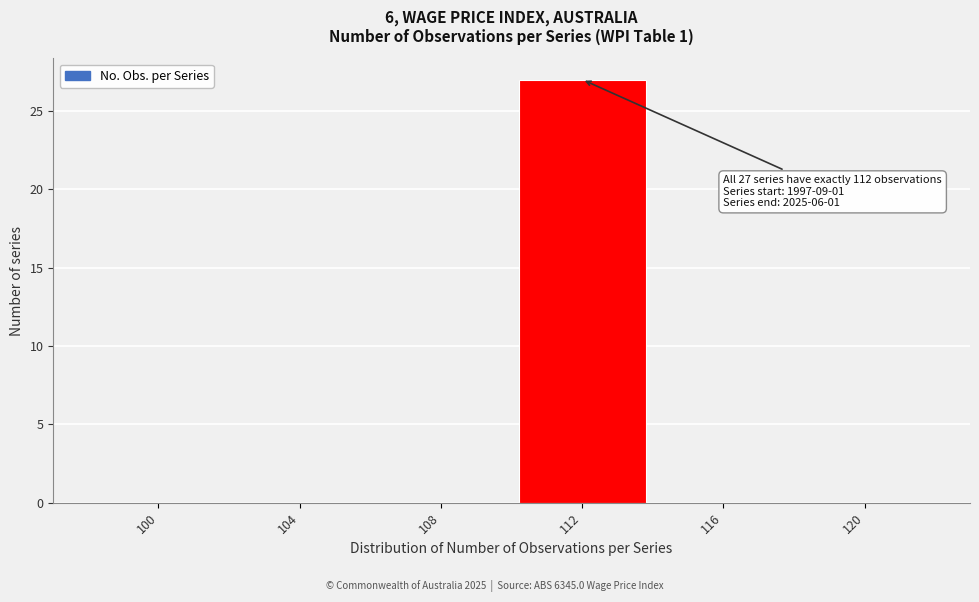

Reading left to right, extract all data points from this chart.

100=0	104=0	108=0	112=27	116=0	120=0